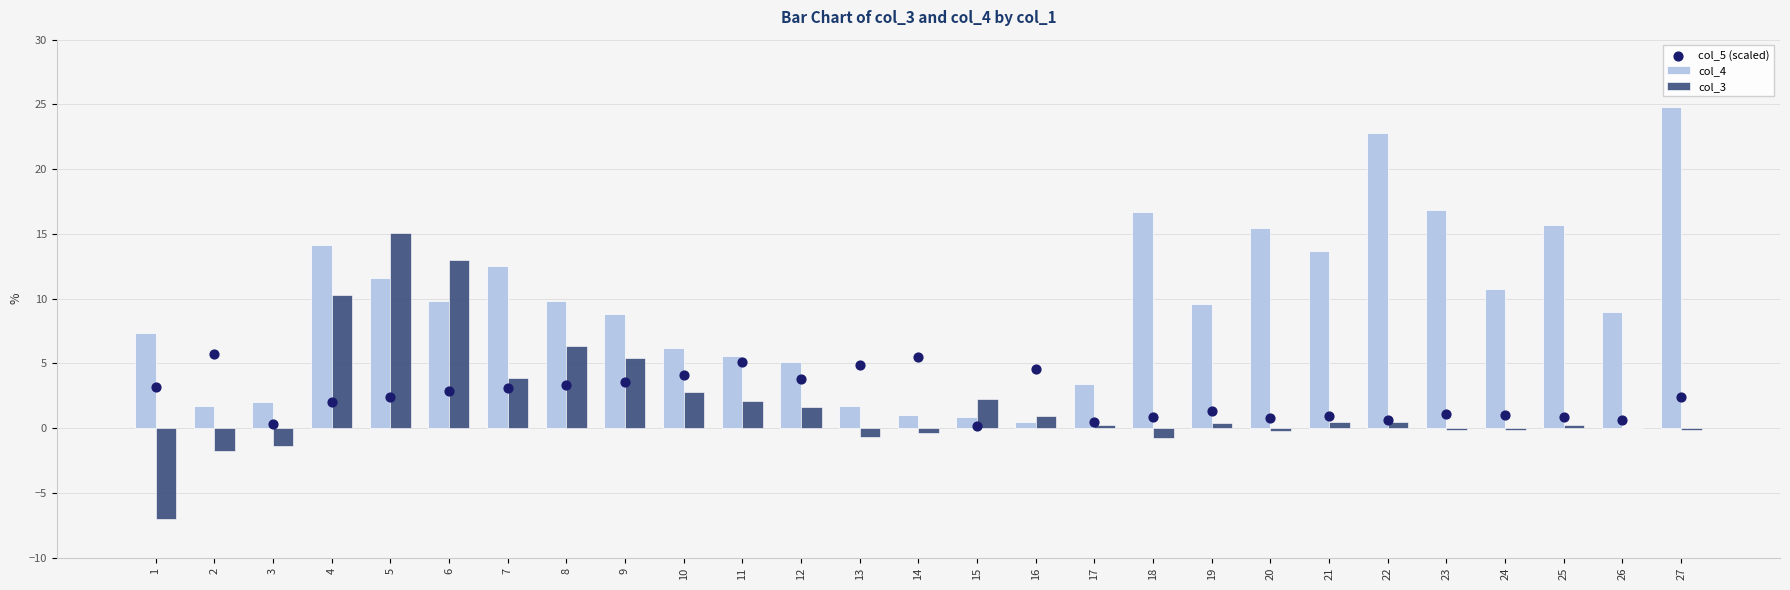

At how many categories does at least one series exceed 5?

22